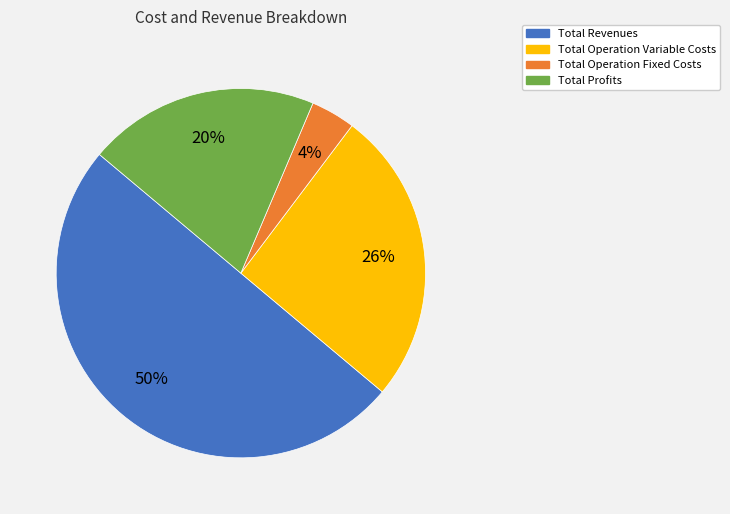

To the nearest percent, what is the average slice percentage?

25%